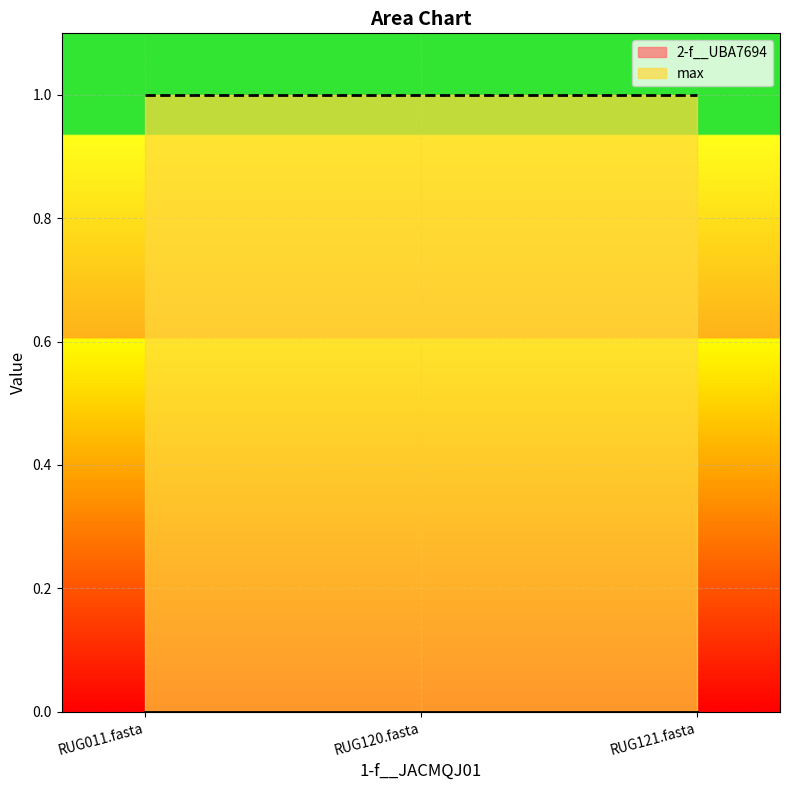

What is the total value across all series at RUG121.fasta?

1.0